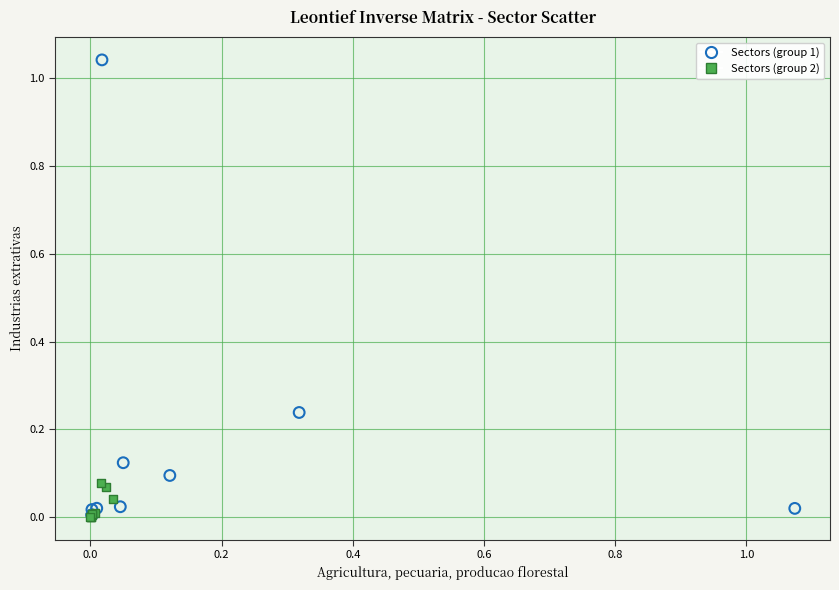

Which series has the largest Y range (max minus min)?

Sectors (group 1)